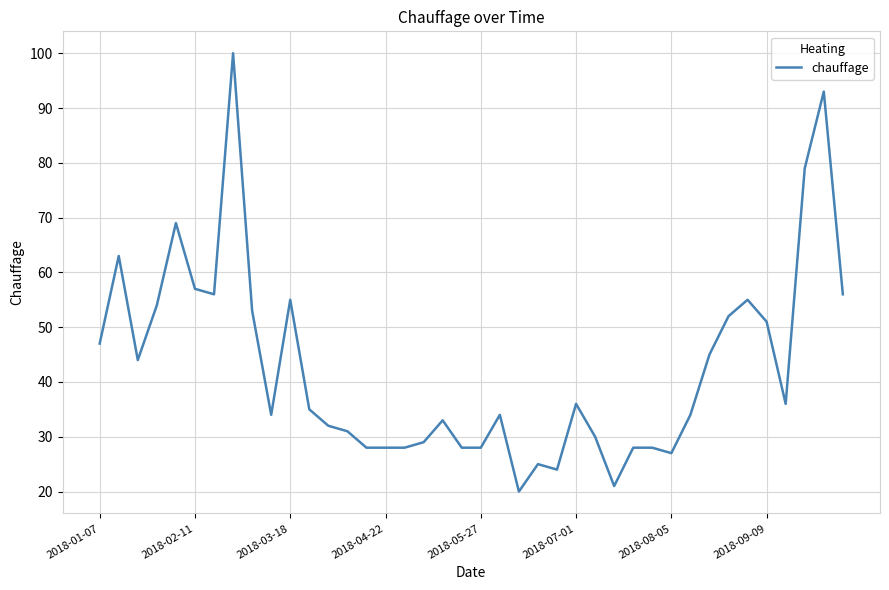

How many series are shown in this chart?

1